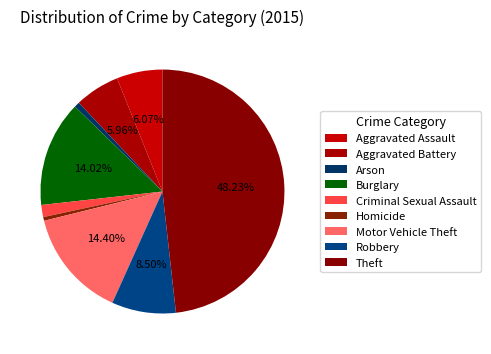

What portion of the pie excludes Aggravated Battery?

94.0%